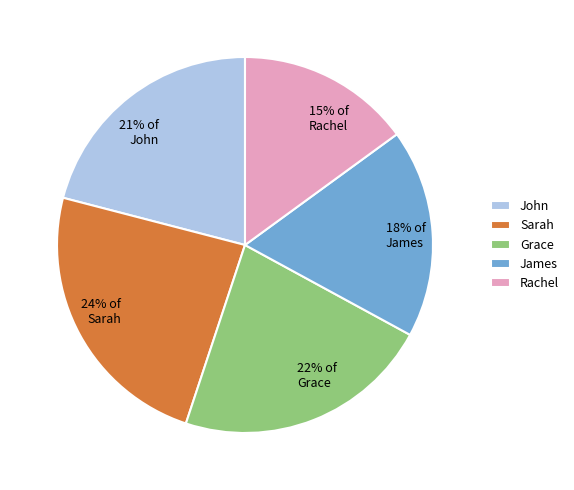

Which category has the biggest portion of the pie?

Sarah